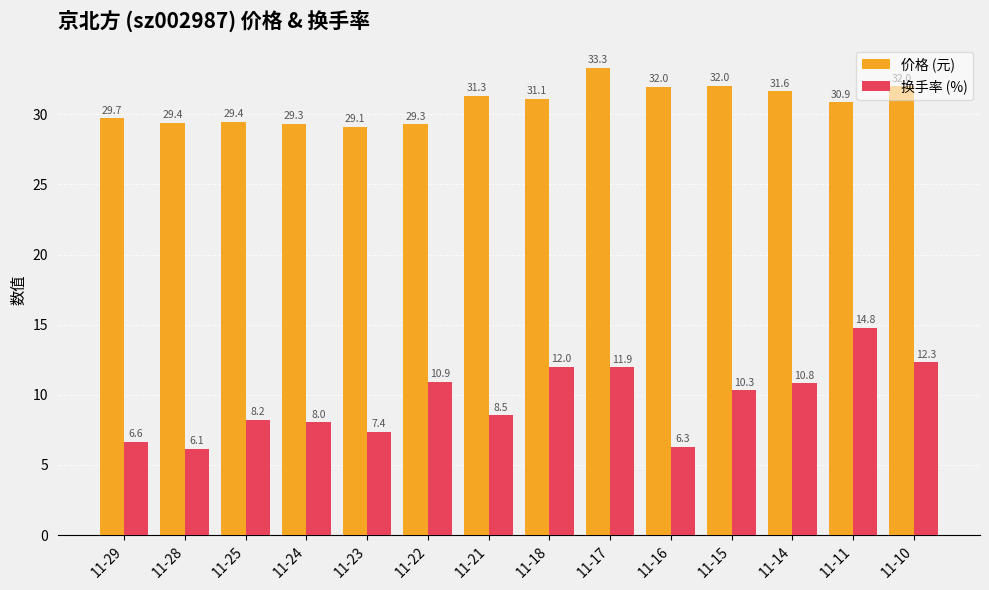

What value does the 换手率 (%) series have at 11-22?

10.9